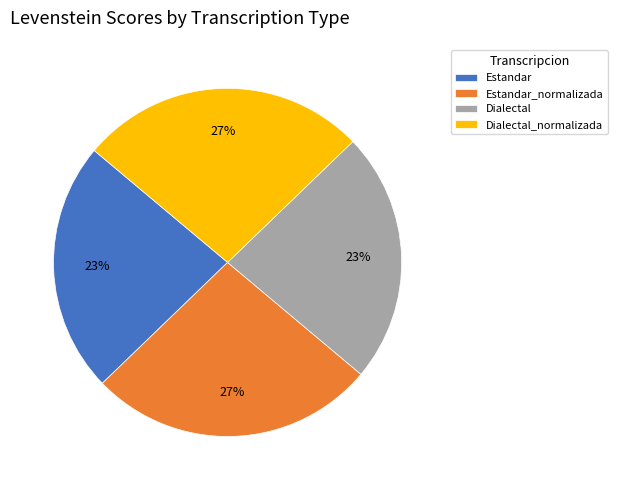

Count the number of slices in the pie.

4